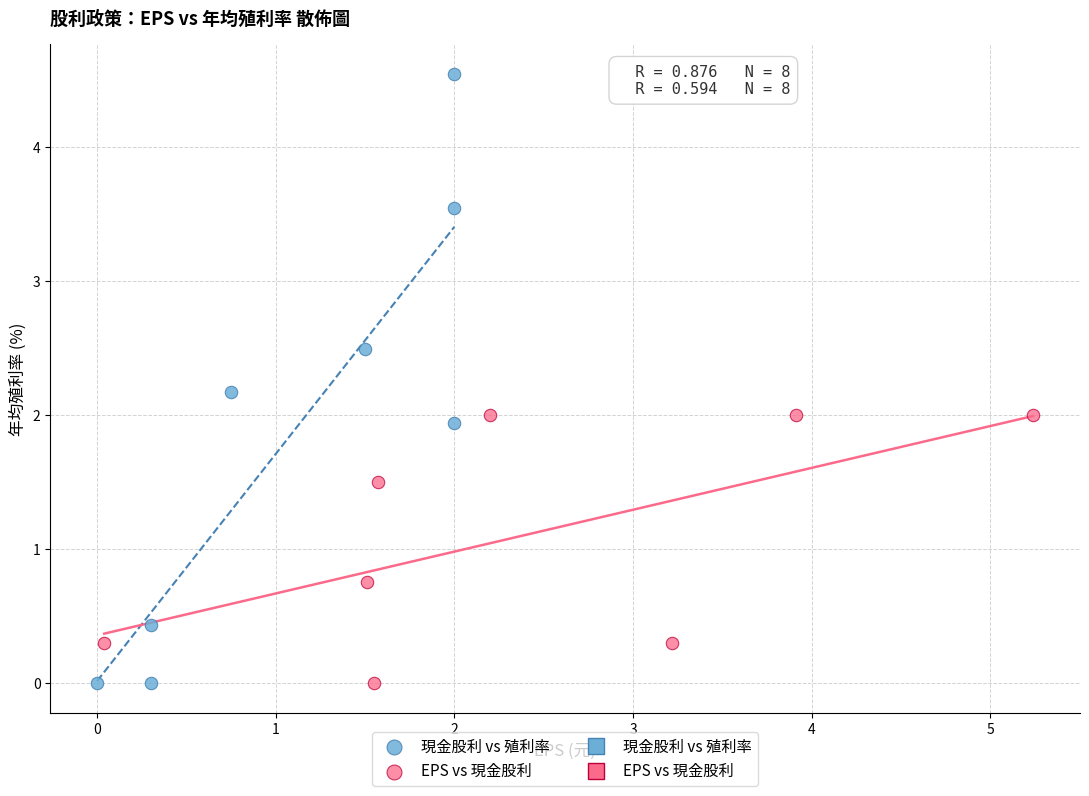

Which series contains the highest Y value?

現金股利 vs 殖利率